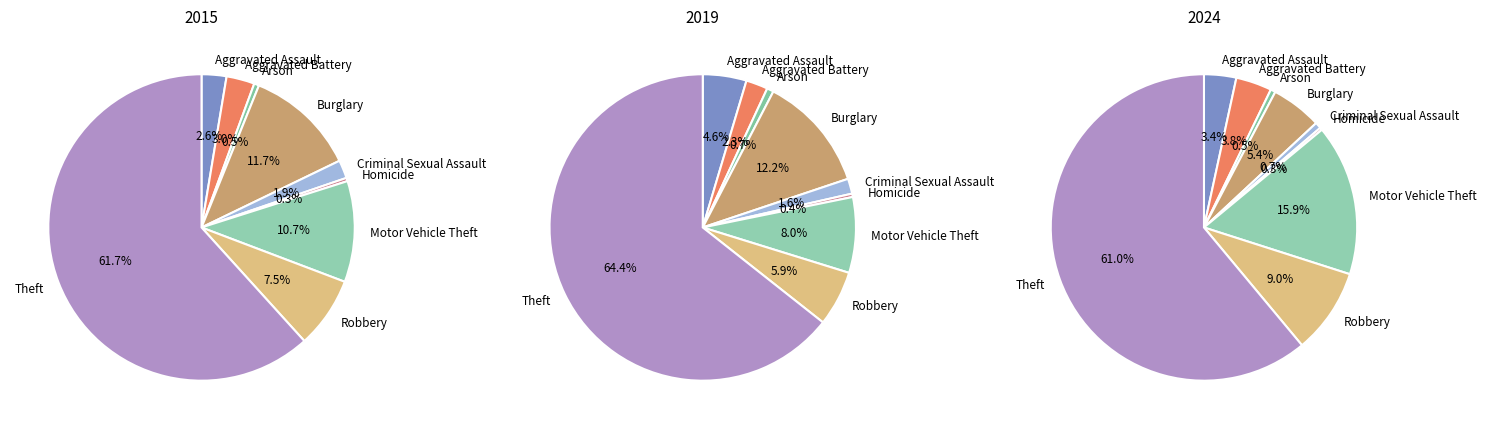

To the nearest percent, what is the combined percentage of Aggravated Assault and Homicide?

4%